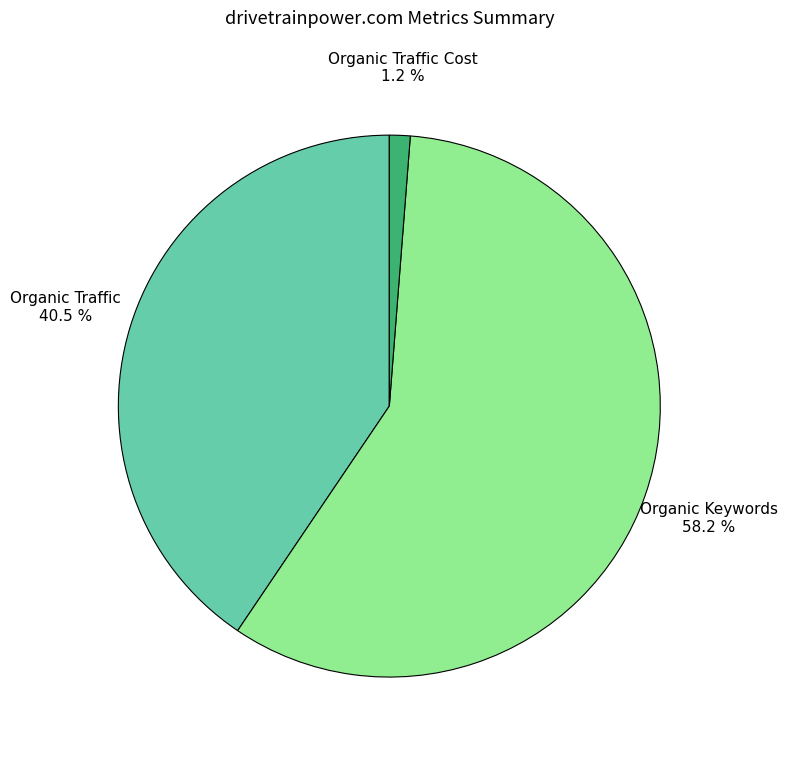

Is there any slice that represents more than half of the pie?

Yes